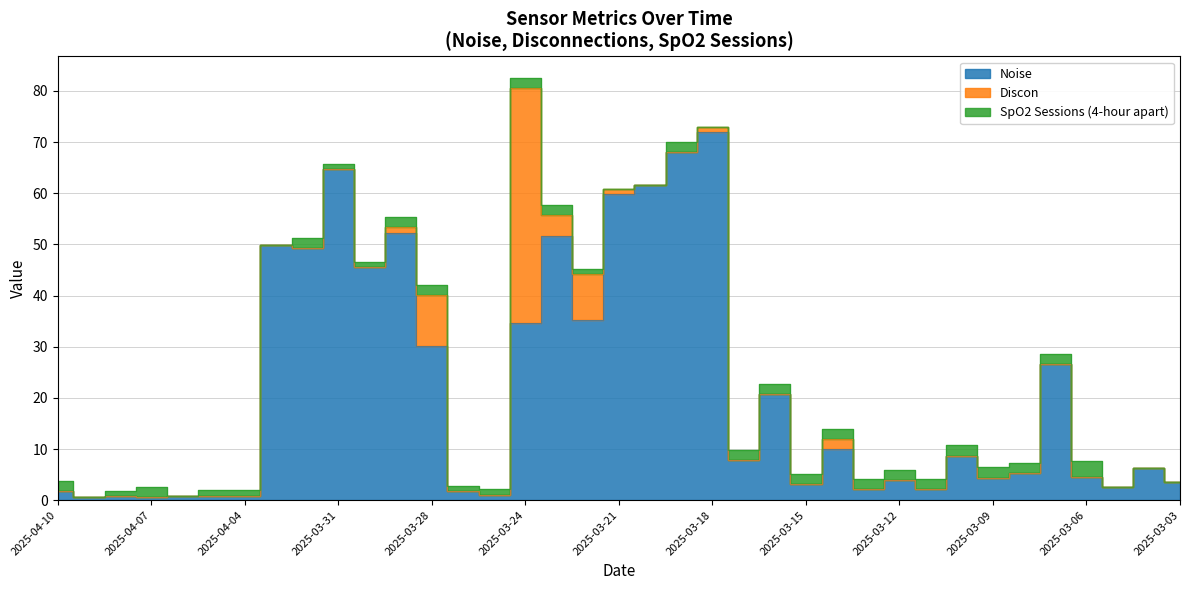

Where is the first local minimum for Noise?

2025-04-09